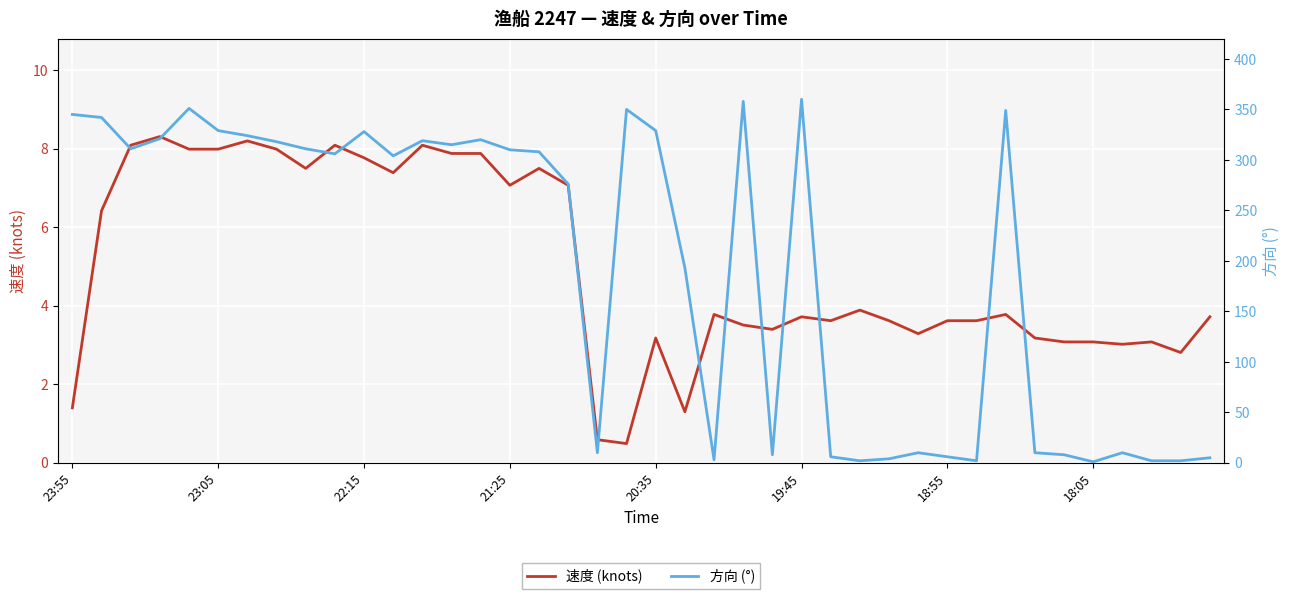

Is it true that 速度 (knots) equals 3.3 at 29?

True